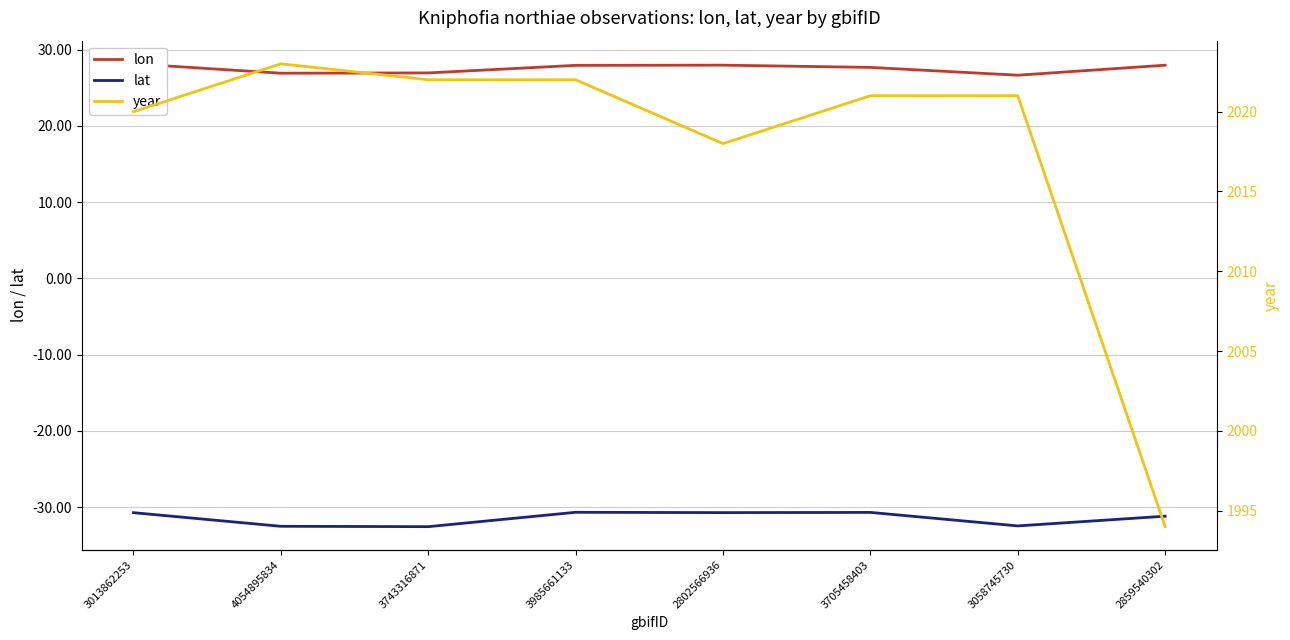

List the series in order of their peak value, lowest first.

lat, lon, year